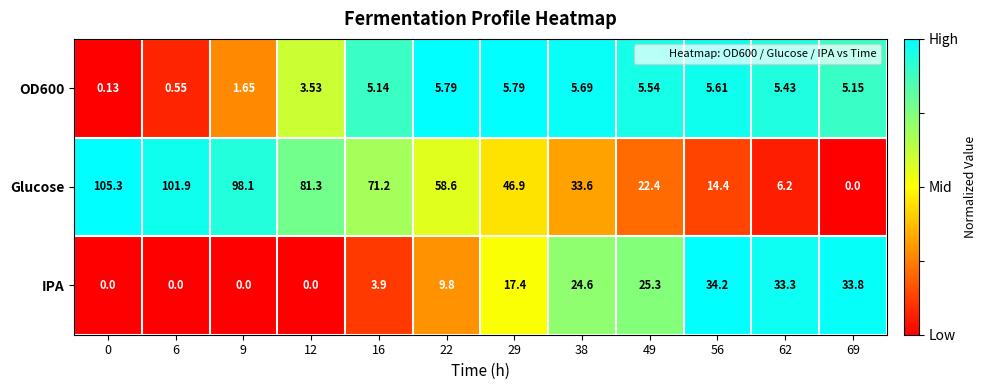

What is the total value across all series at 29?

70.1